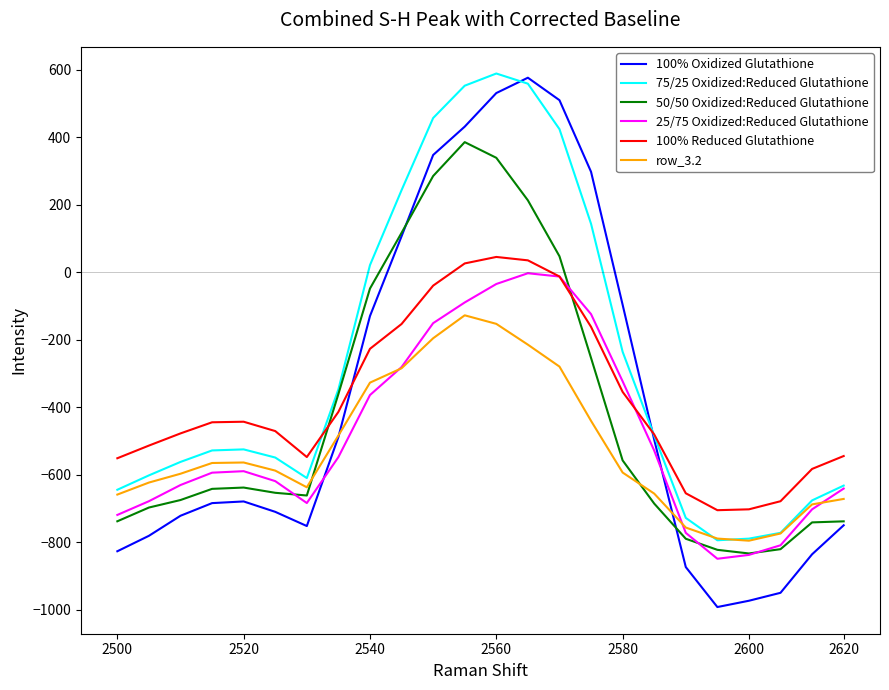

Which series has the largest total across all categories?

75/25 Oxidized:Reduced Glutathione